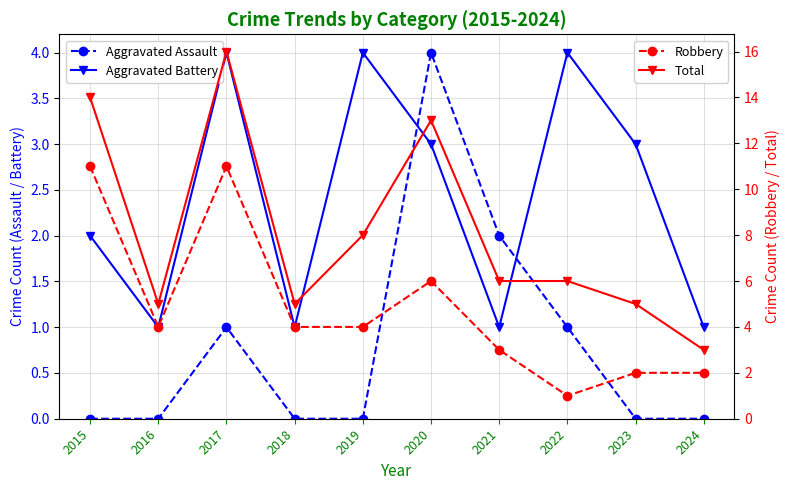

How many lines are shown in the chart?

4